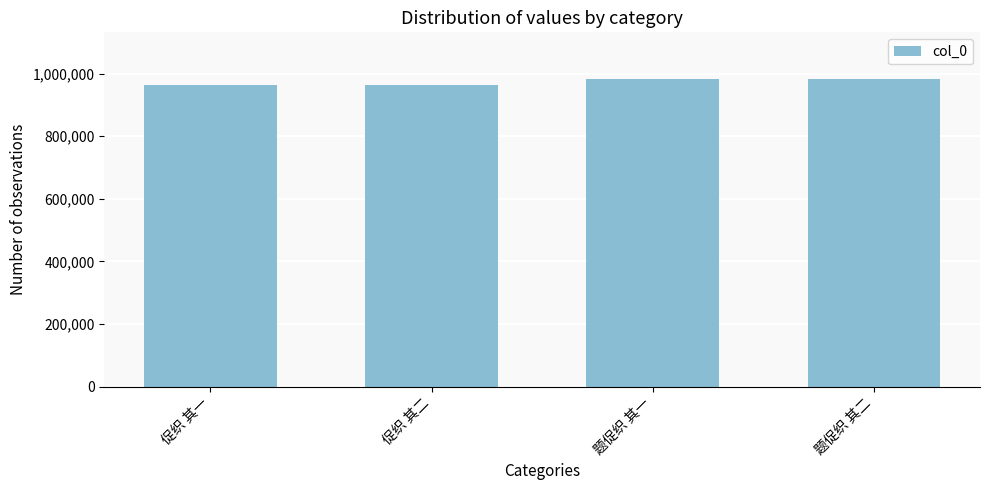

Approximately how many times larger is the value at 促织 其二 compared to 题促织 其二?

1.0